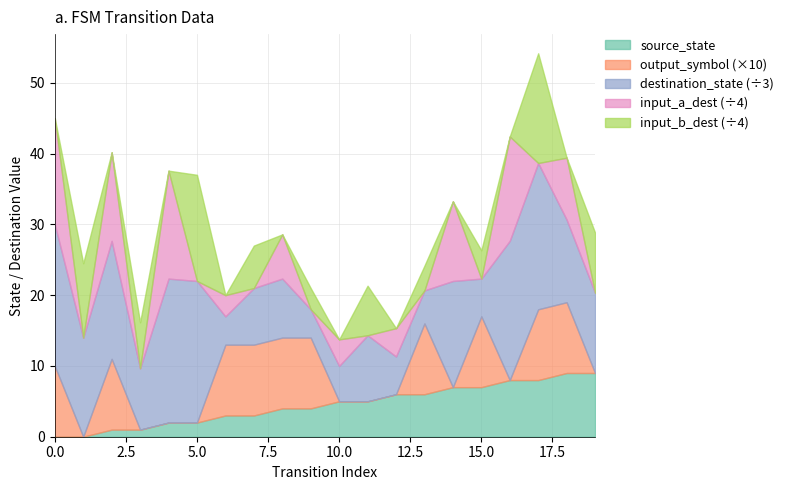

At which label does destination_state reach its peak?

17